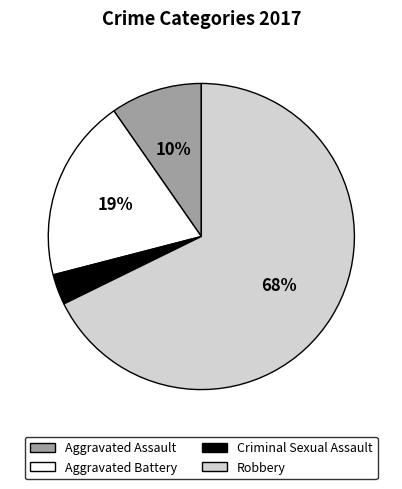

How many slices are in this pie chart?

4